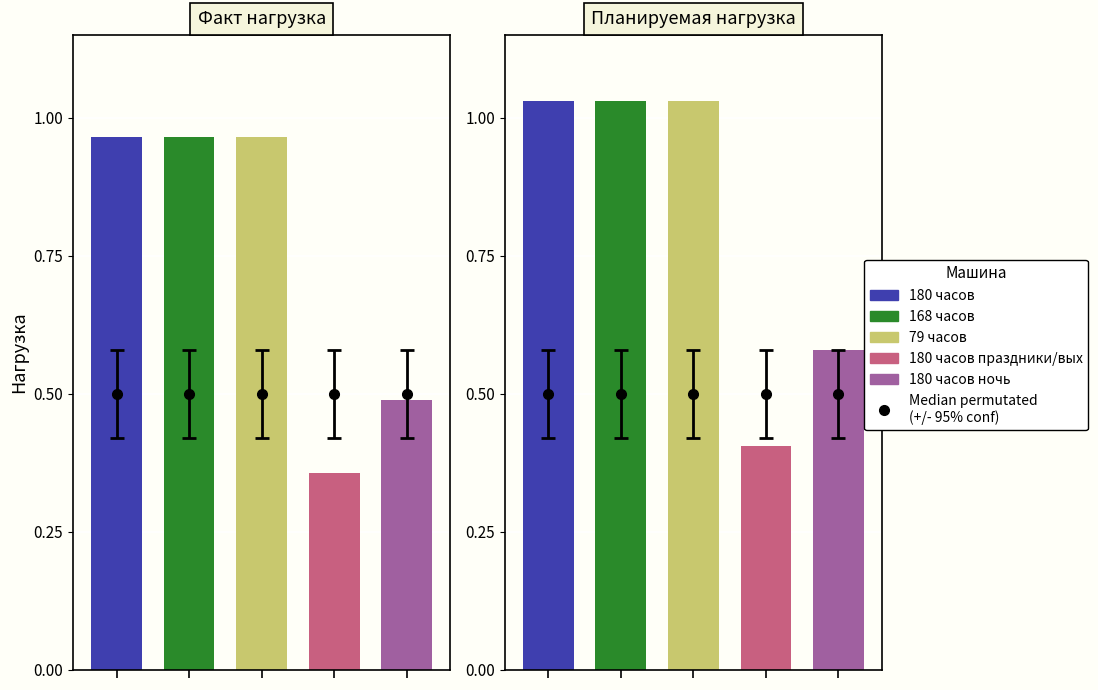

What is the label of the 5th bar from the left?

180 часов ночь